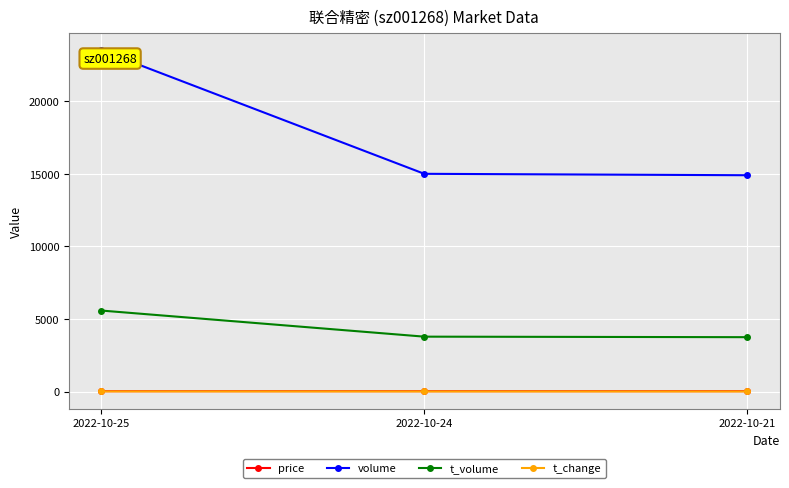

Is it true that t_volume equals 8231.2 at 2022-10-25?

False